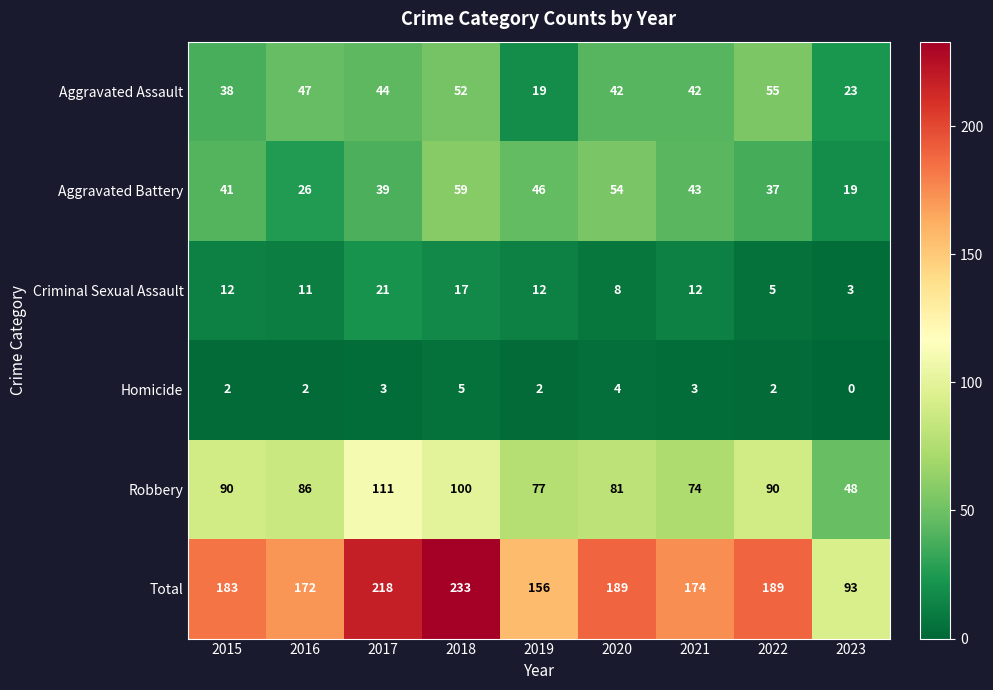

What is the total value across all series at 2017?

436